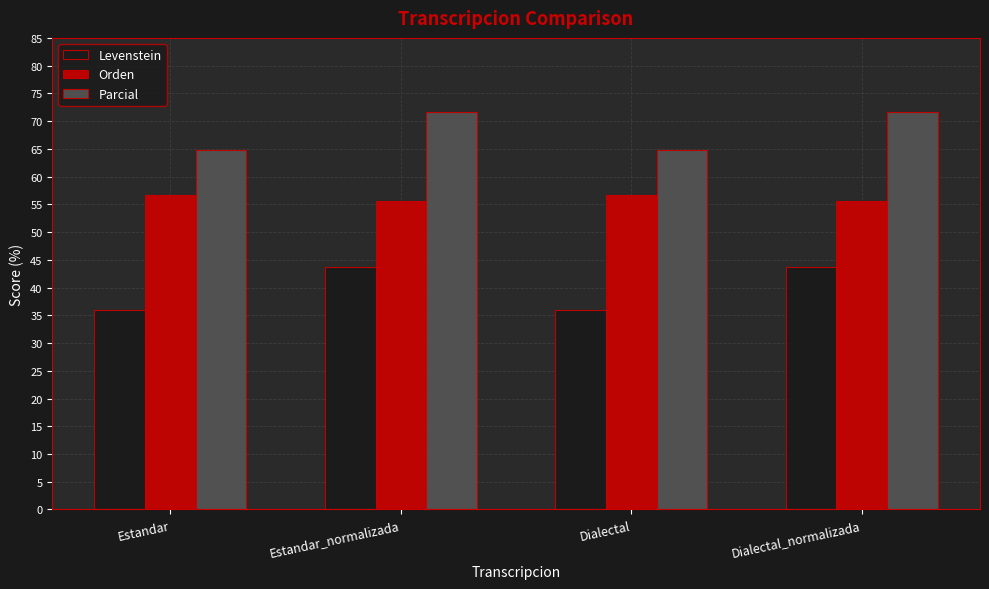

At how many categories does at least one series exceed 71?

2